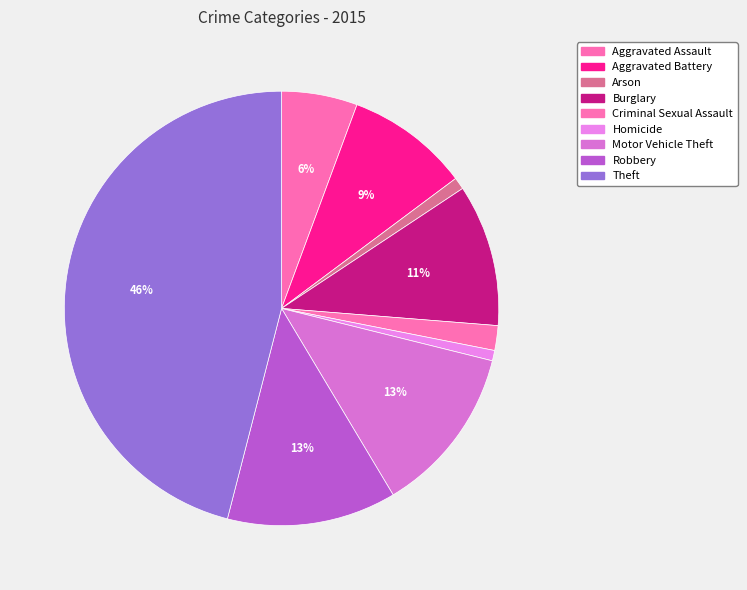

Count the number of slices in the pie.

9